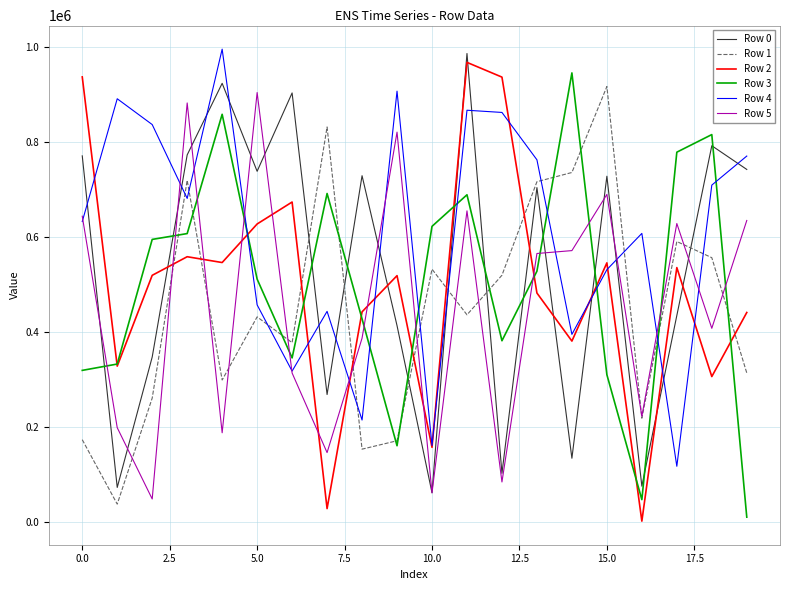

Which series ends up on top after the final intersection of Row 5 and Row 0?

Row 0